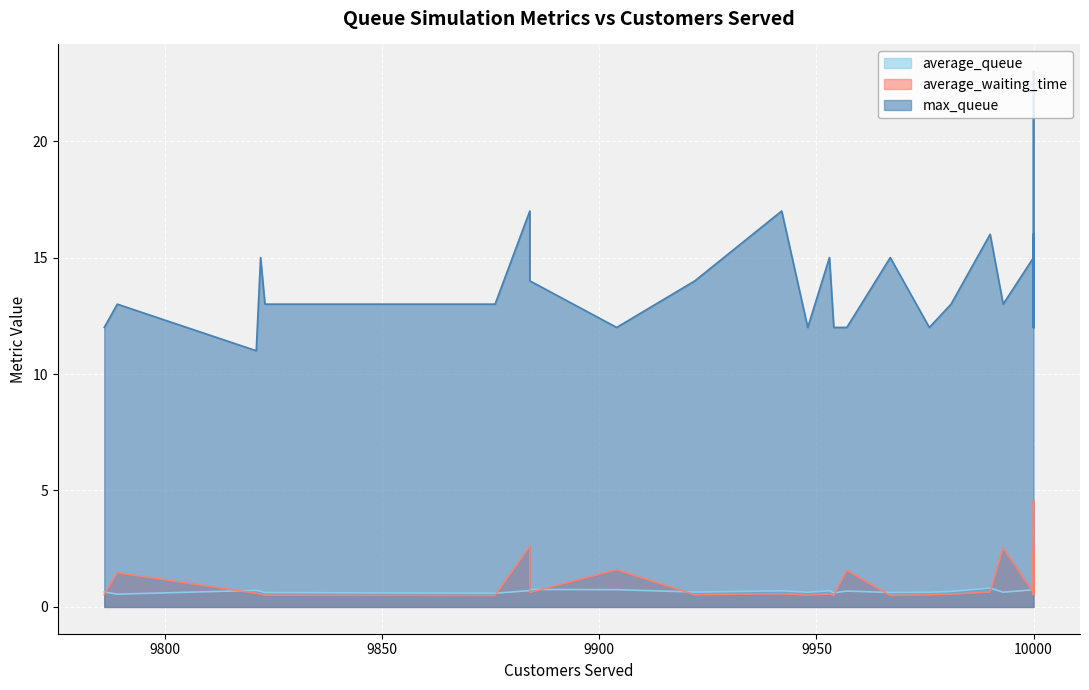

The value of average_queue at 9822 is 1.1. True or false?

False